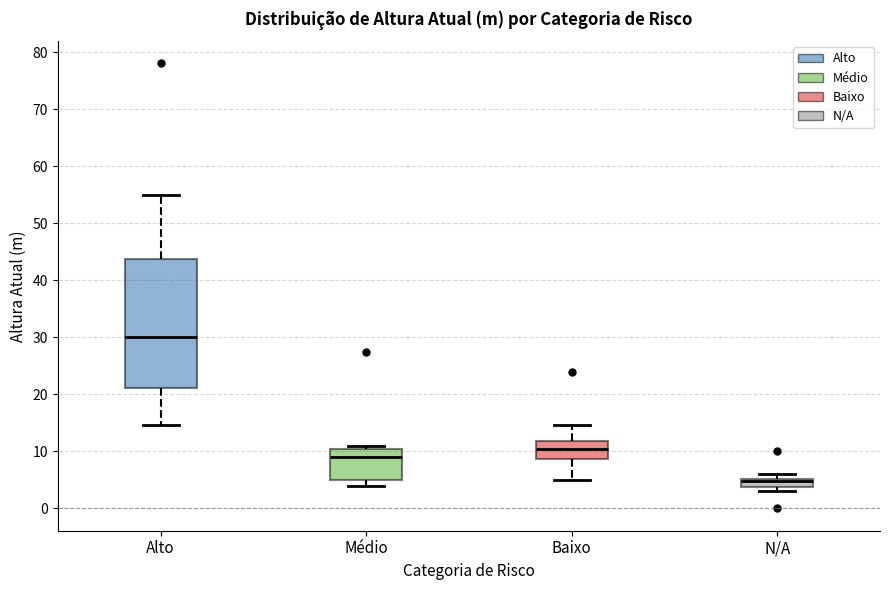

Which box is the tallest, from its lower edge to its upper edge?

Alto